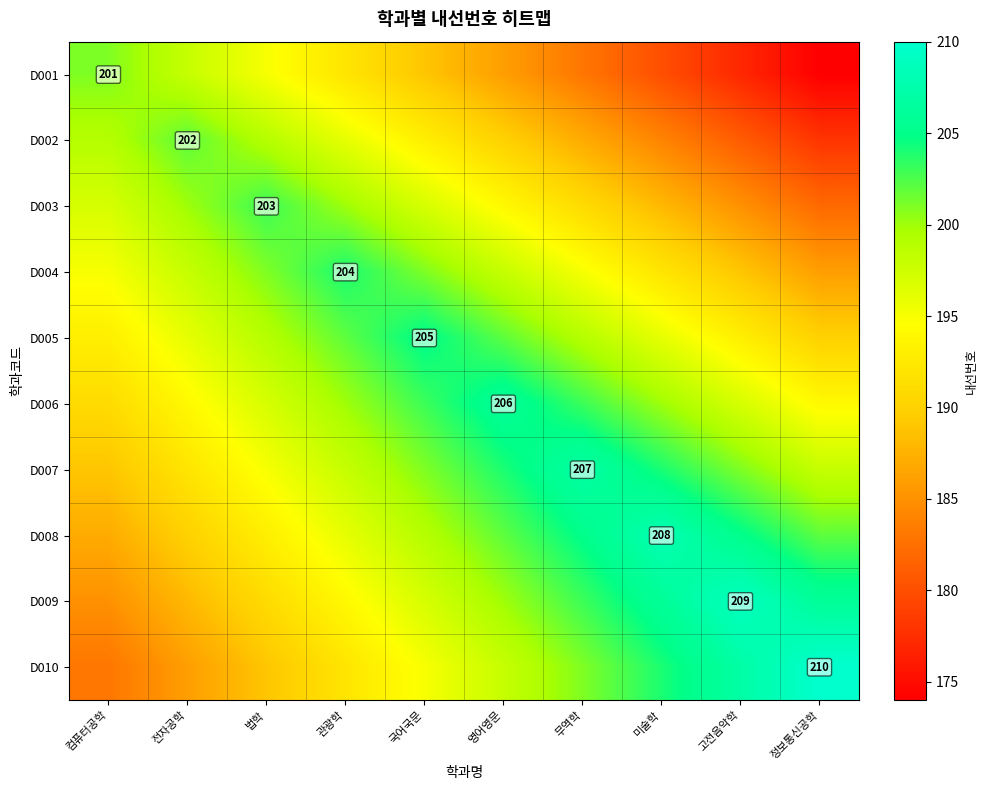

The value of D007 at 무역학 is 207. True or false?

True